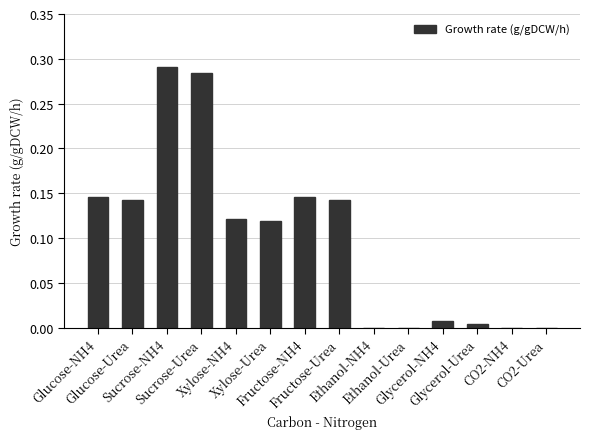

Are the bars horizontal?

No